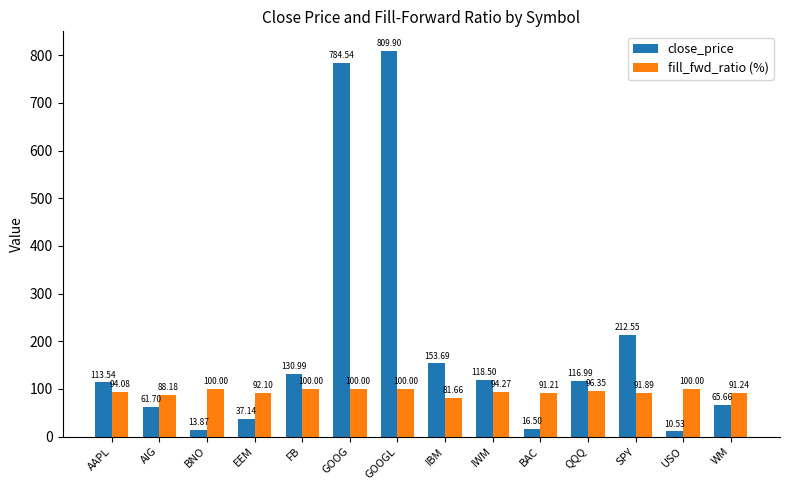

List the series in order of their peak value, lowest first.

fill_fwd_ratio (%), close_price